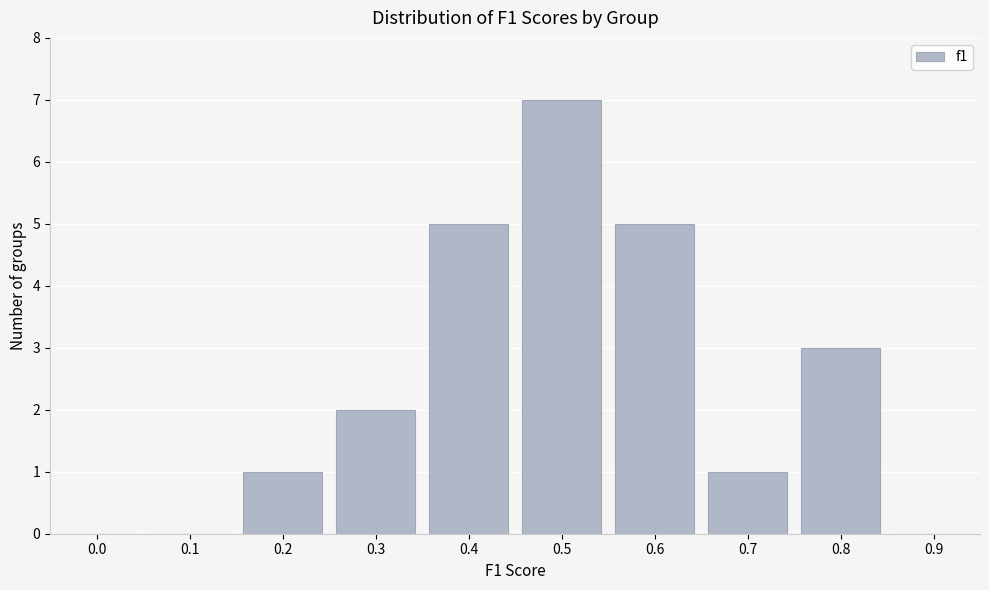

Reading left to right, list all the values displayed in this chart.

0.0=0	0.1=0	0.2=1	0.3=2	0.4=5	0.5=7	0.6=5	0.7=1	0.8=3	0.9=0